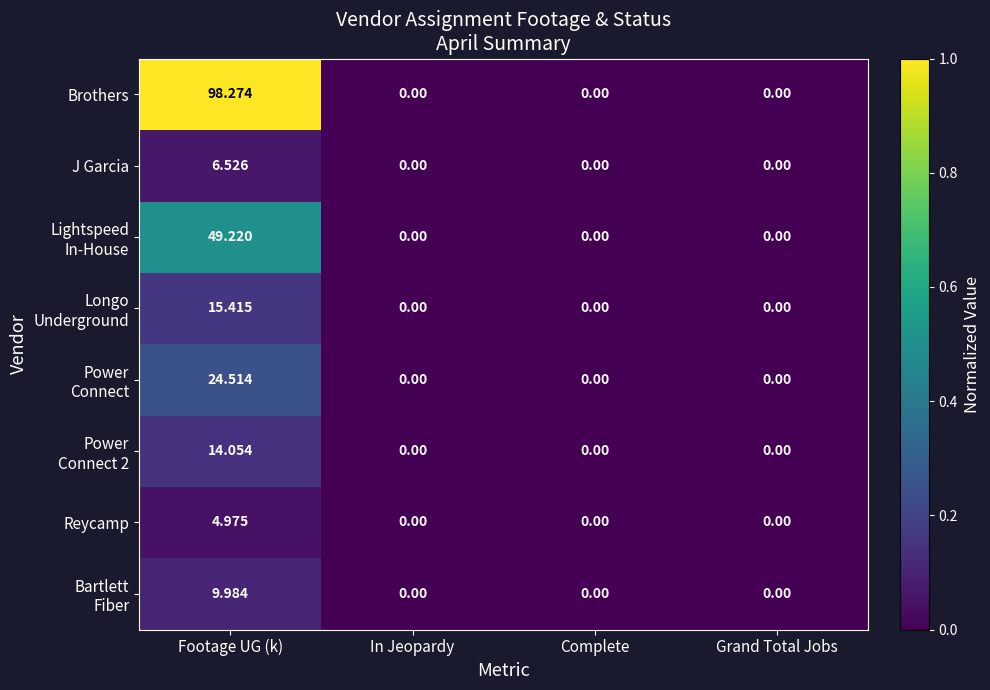

At which category is the sum across all series the highest?

Footage UG (k)